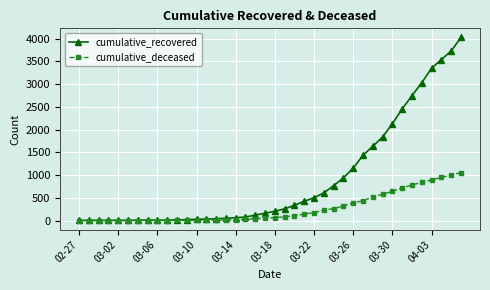

Which series has the widest spread of values?

cumulative_recovered